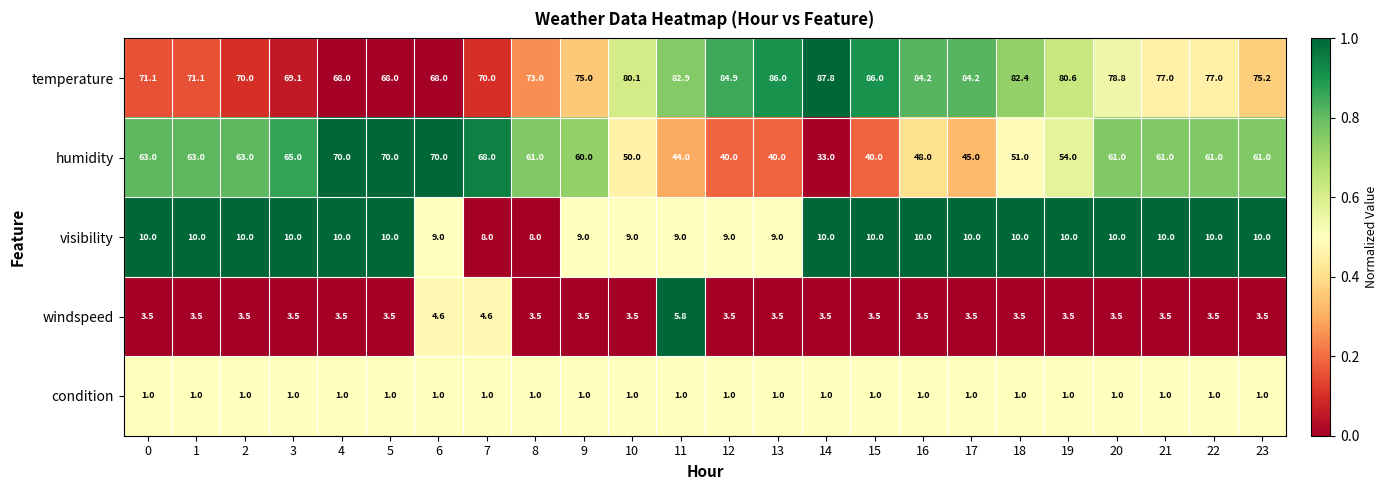

Is it true that visibility equals 5.3 at 23?

False